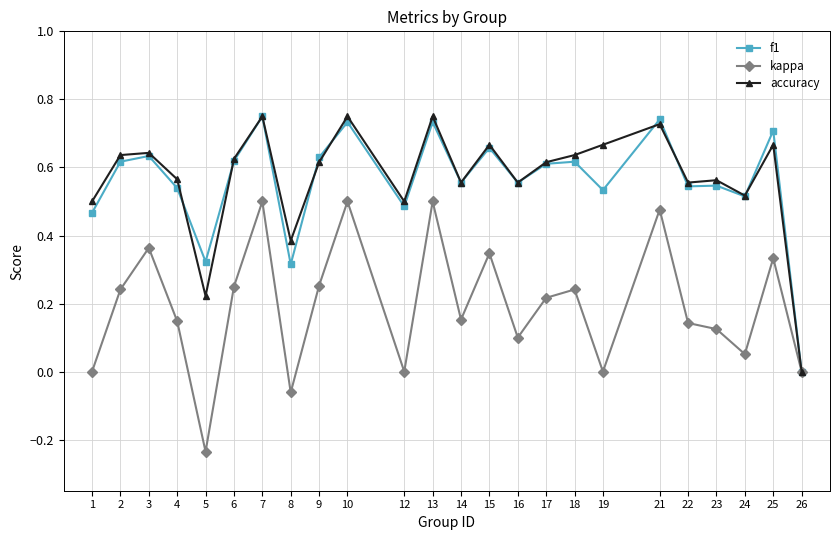

The accuracy series shows 0.9 at 2. True or false?

False